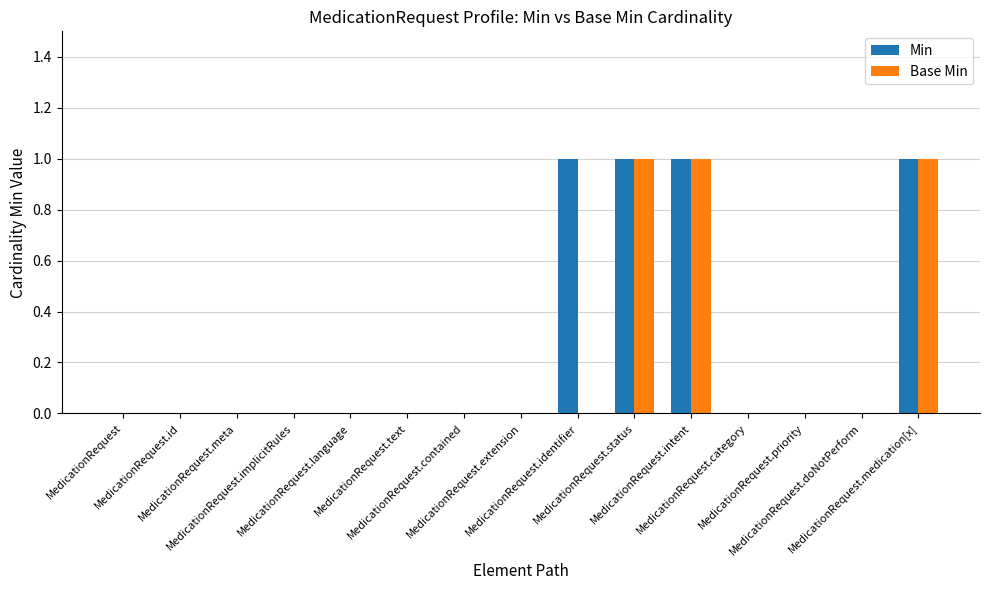

What is the sum of all Base Min values?

3